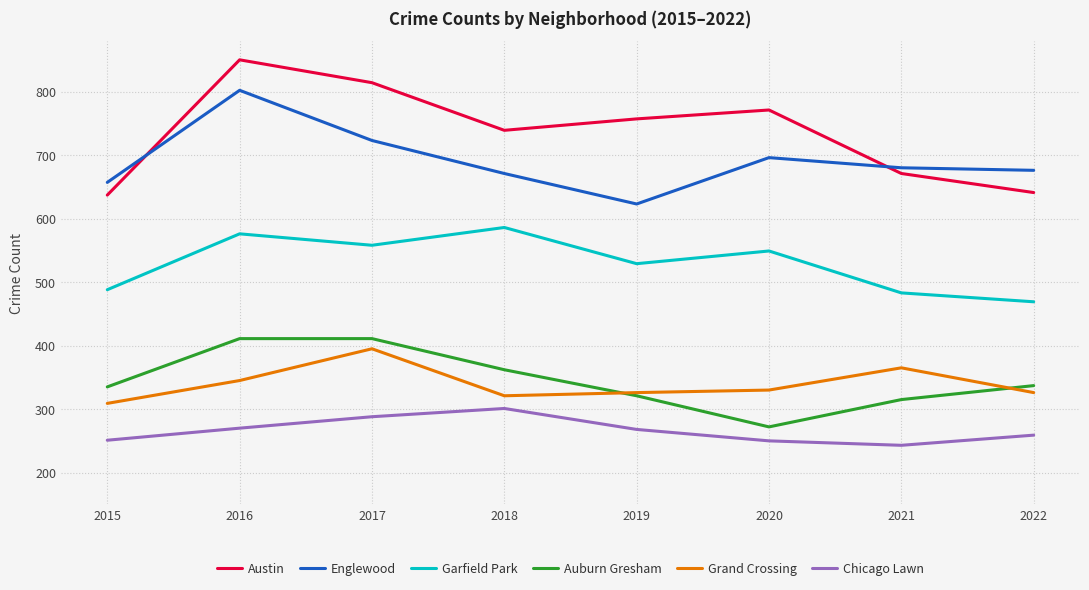

What is the total value across all series at 2016?

3254